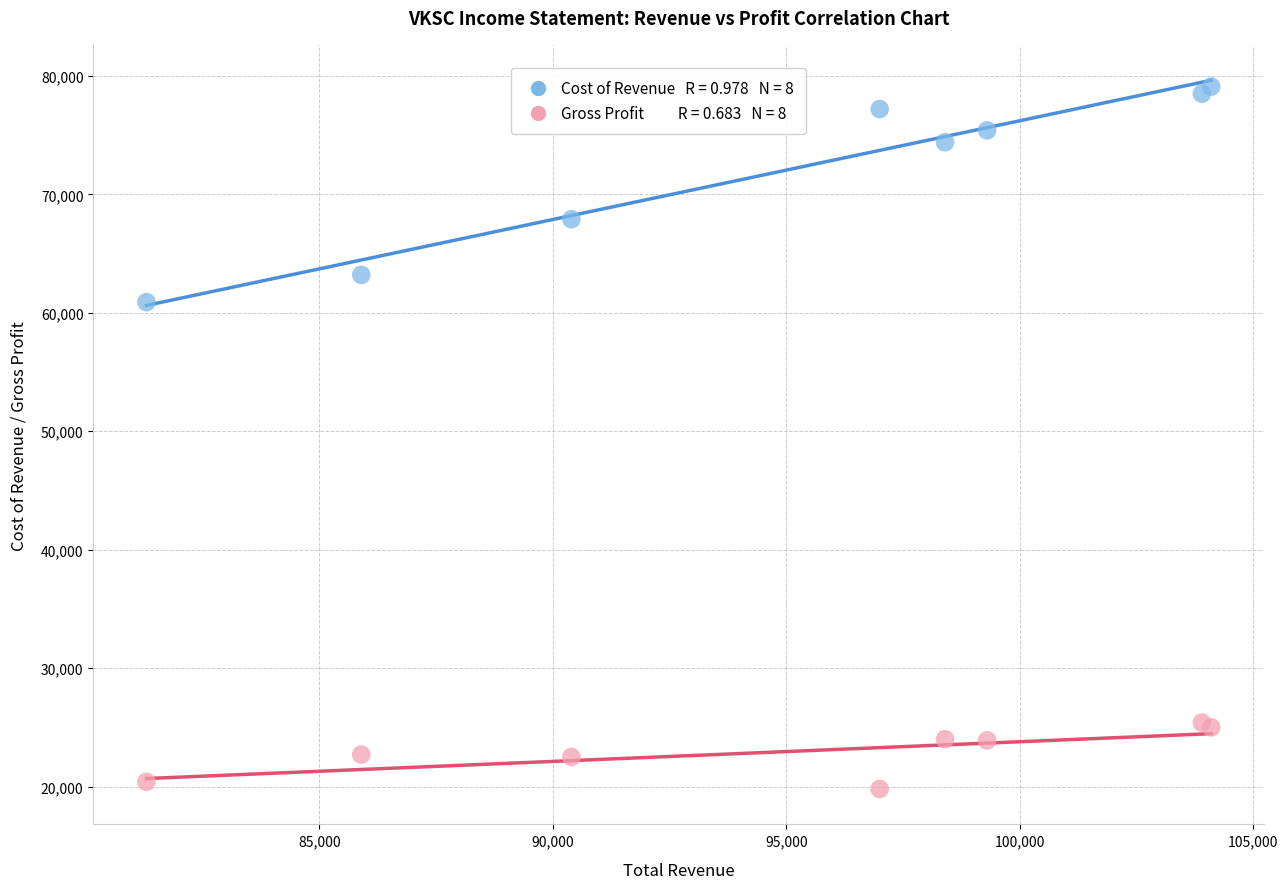

Across all series, what Y value is closest to 49450?

60900